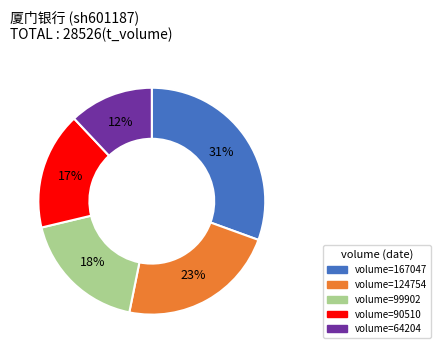

Is there a majority slice in this chart?

No